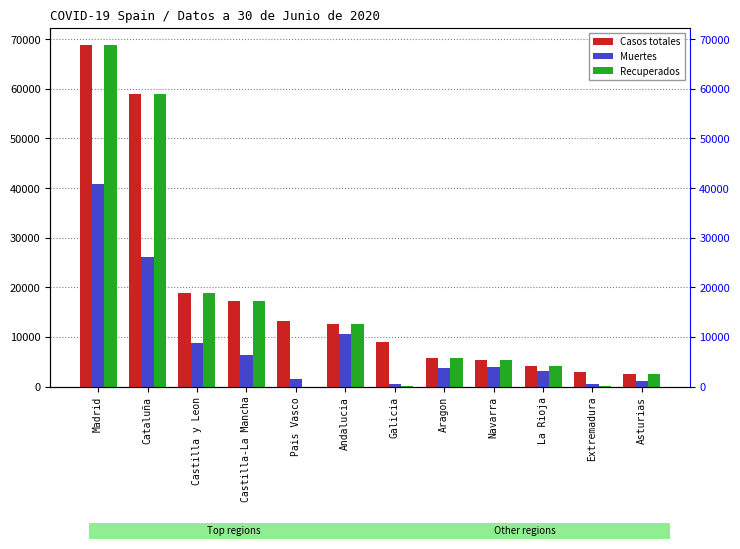

Which series changed the most between Castilla-La Mancha and Asturias?

Casos totales